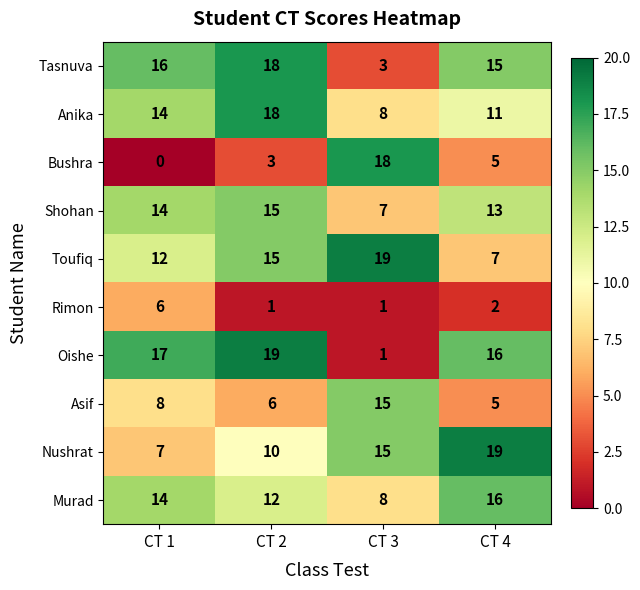

What is the difference between the highest and lowest values at CT 3?

18